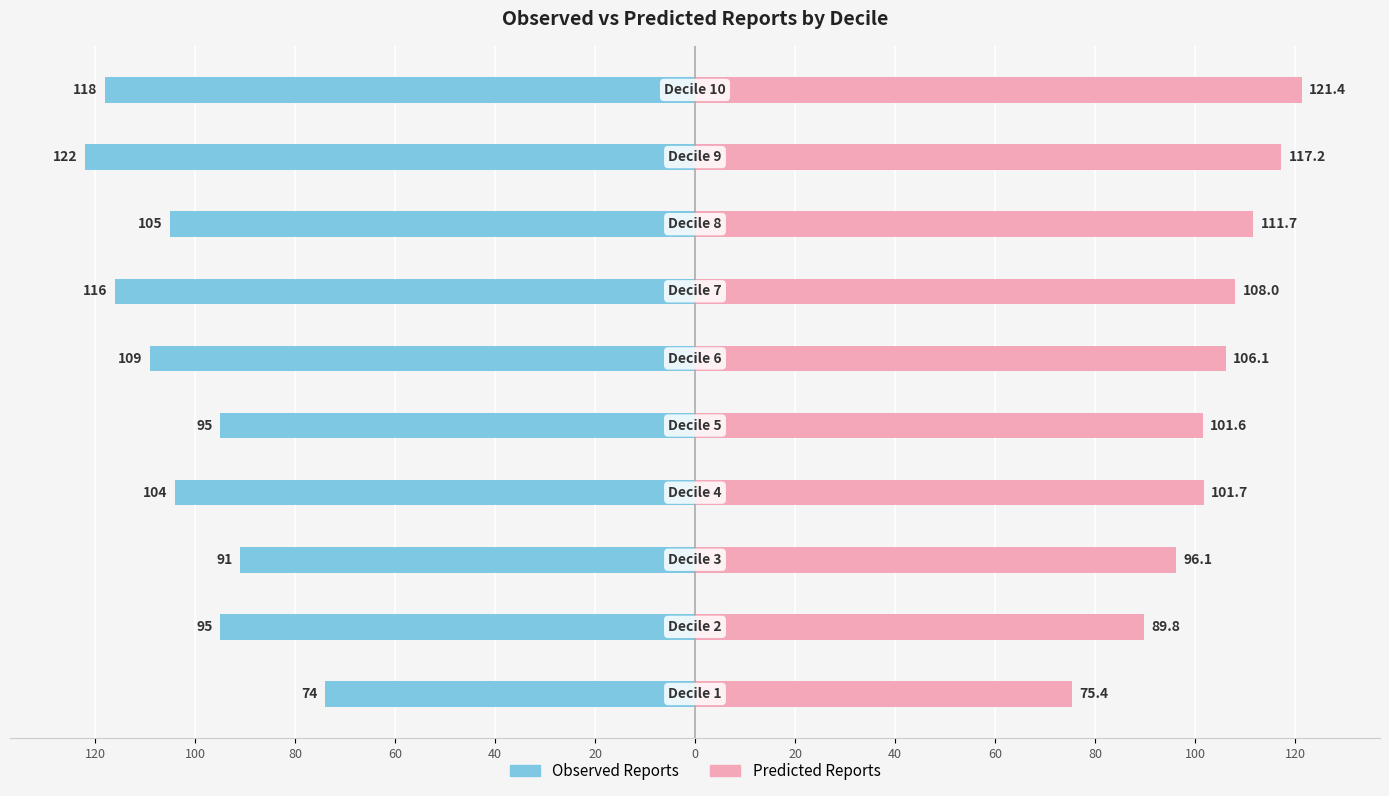

Reading left to right, extract all data points from this chart.

Observed Reports: -74.0	-95.0	-91.0	-104.0	-95.0	-109.0	-116.0	-105.0	-122.0	-118.0
Predicted Reports: 75.4	89.8	96.1	101.7	101.6	106.1	108.0	111.7	117.2	121.4